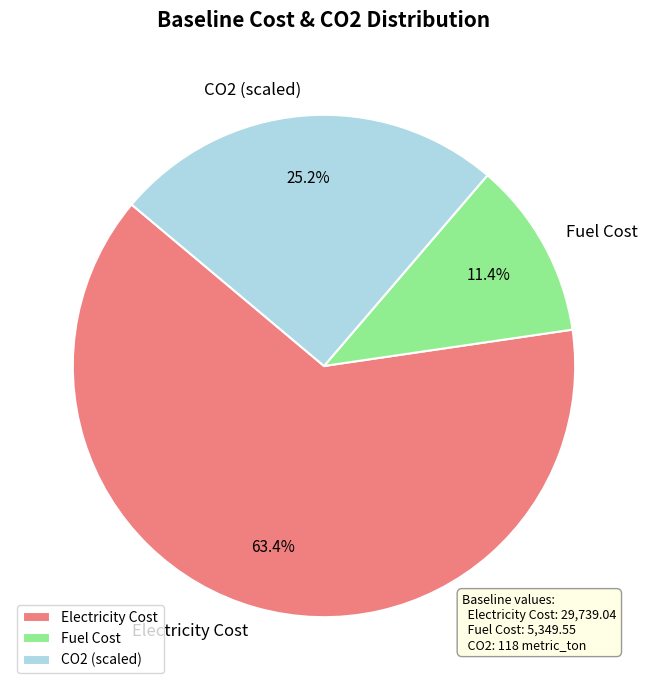

Approximately how many times larger is the value at Electricity Cost compared to CO2 (scaled)?

2.5